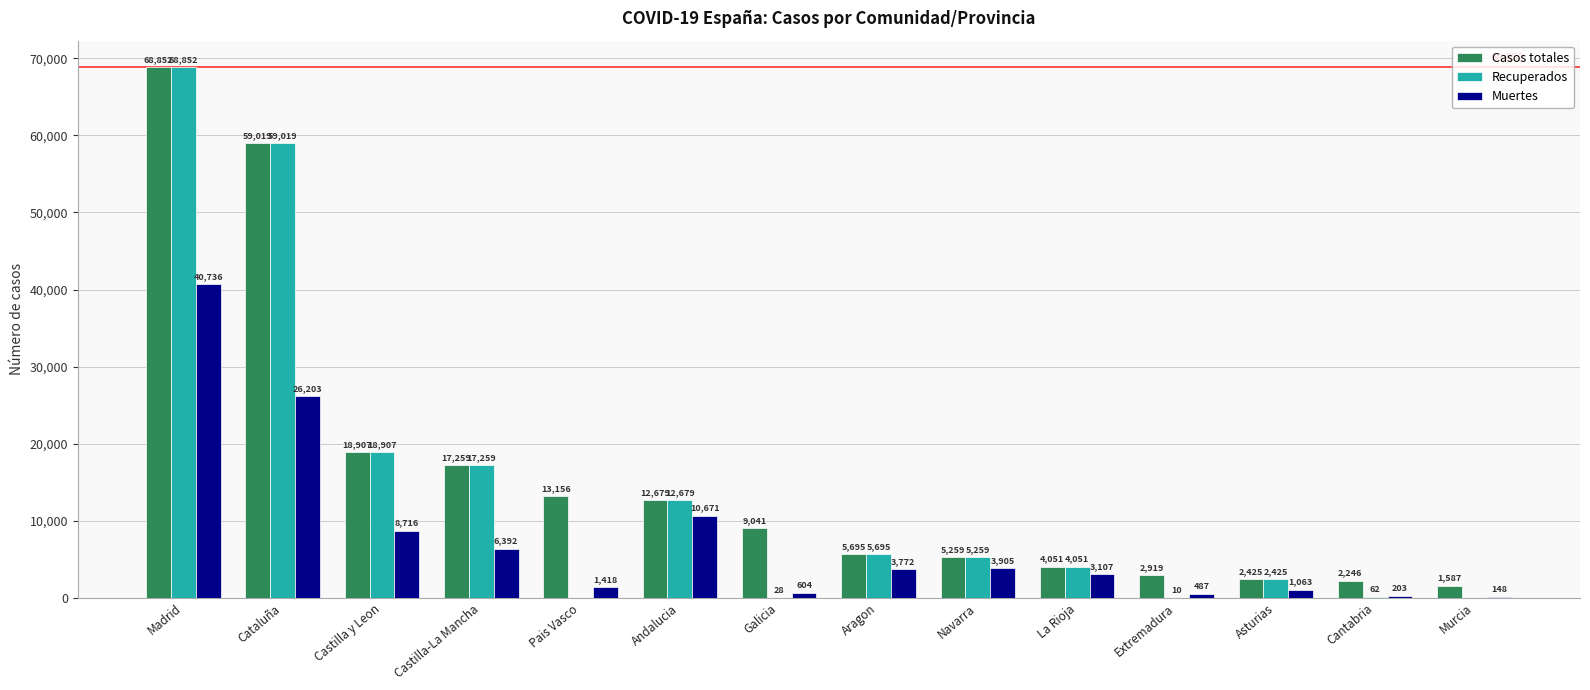

What is the sum of the Muertes values at Castilla y Leon and Aragon?

12488